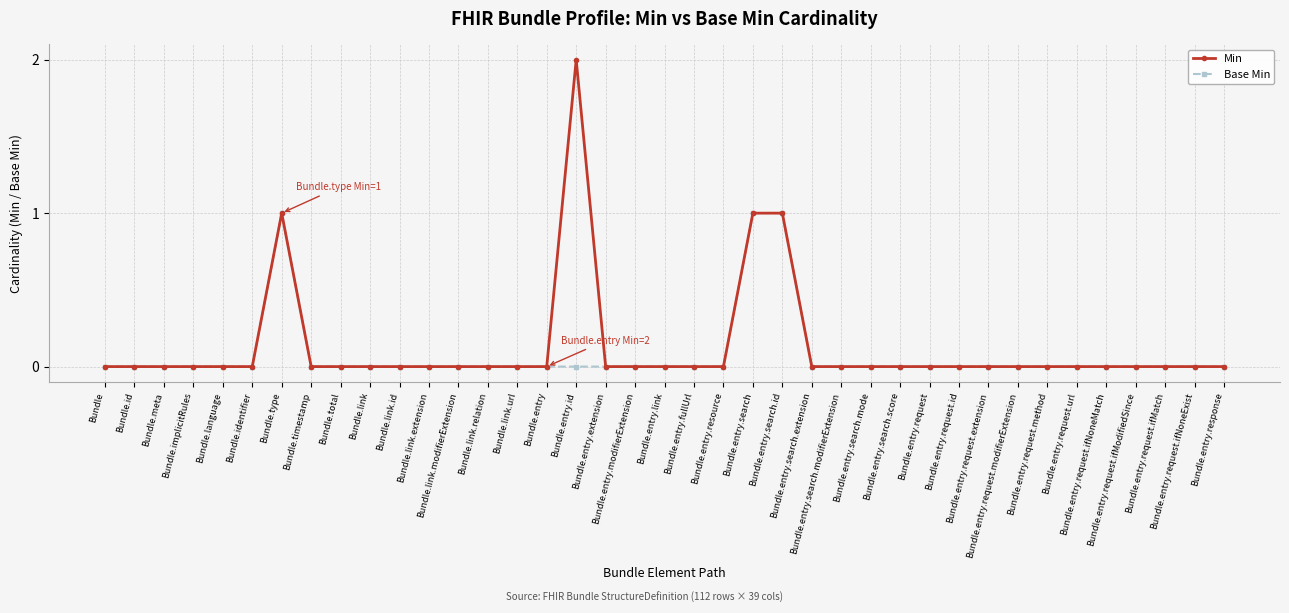

What position from the left is Bundle.entry.request.method?

33